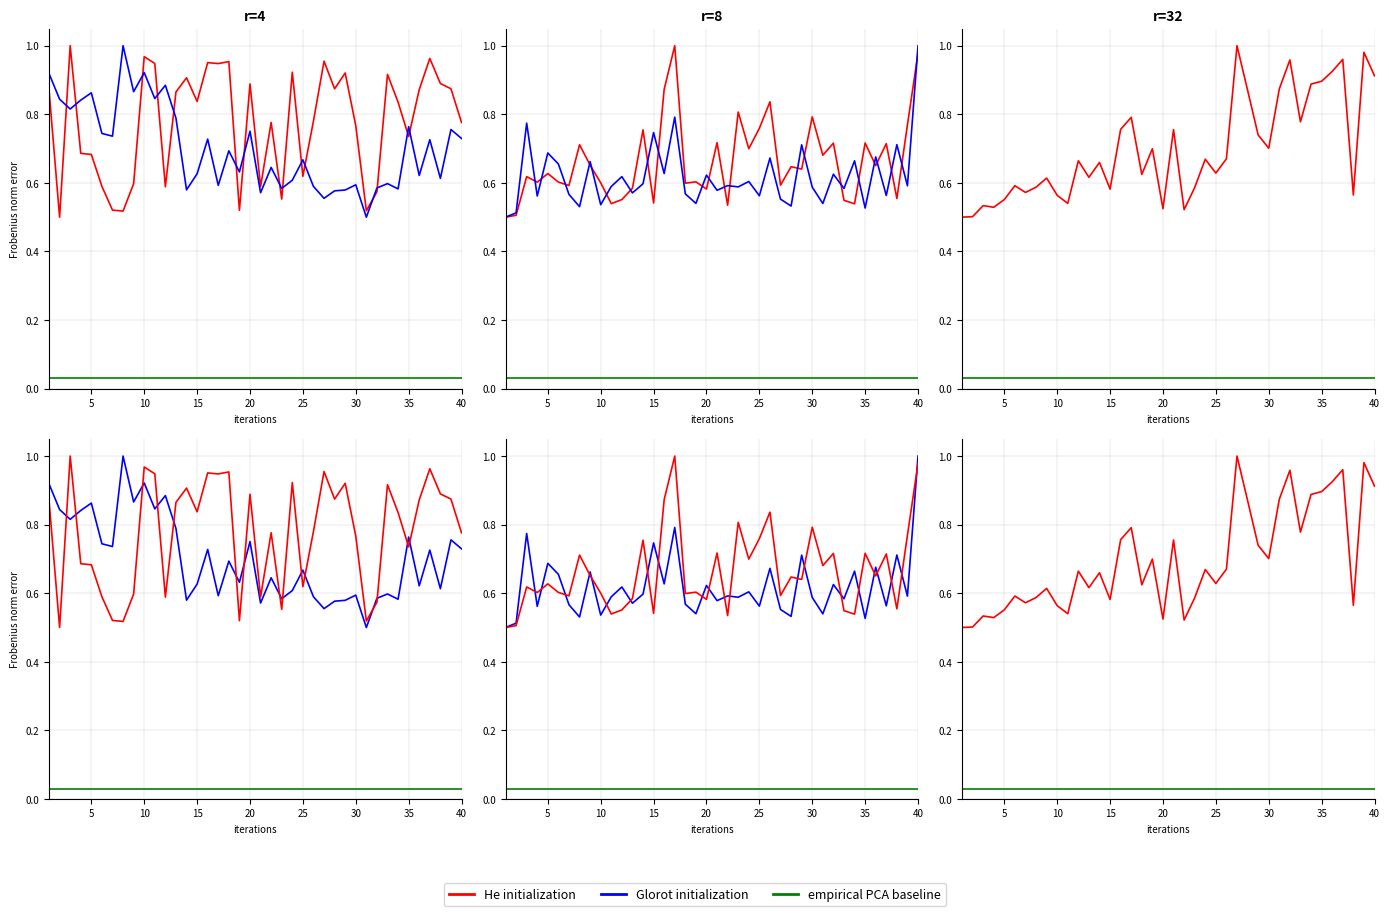

What is the approximate value of Glorot initialization at 19?

0.6